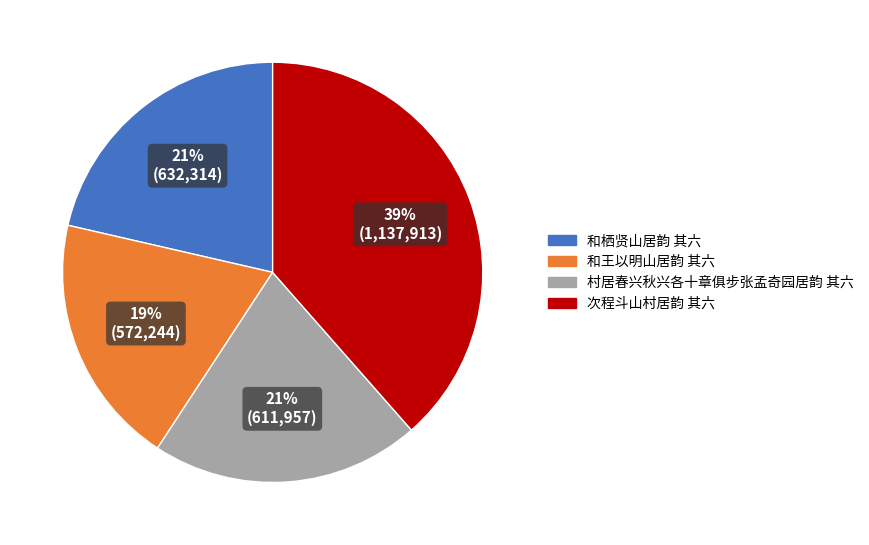

How many slices are in this pie chart?

4